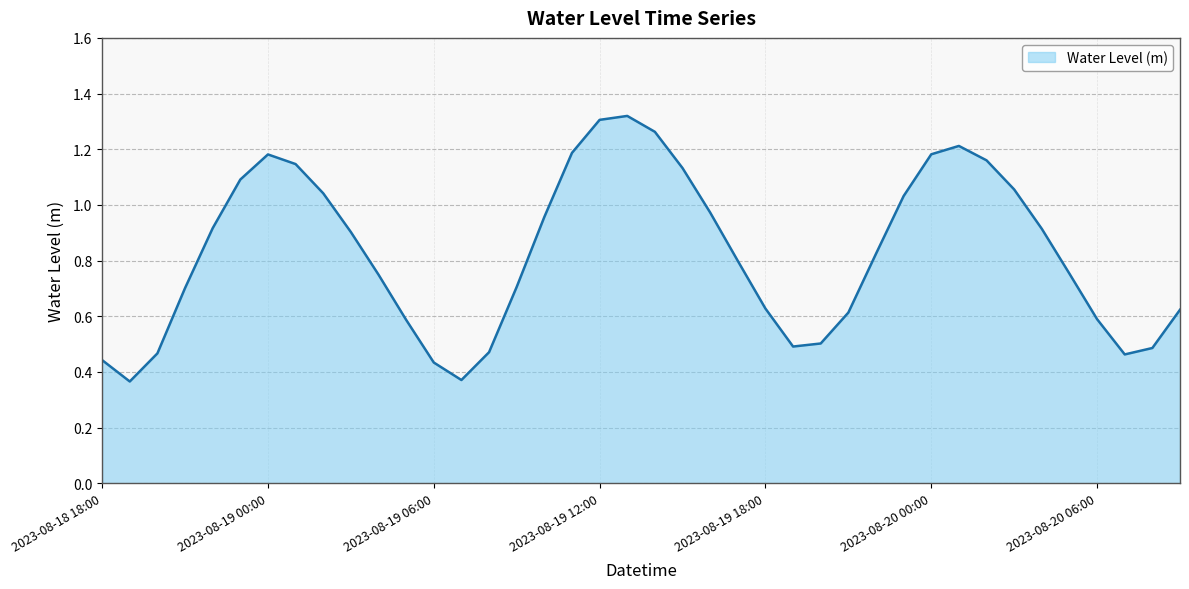

Is this an area chart (filled region under the line)?

Yes